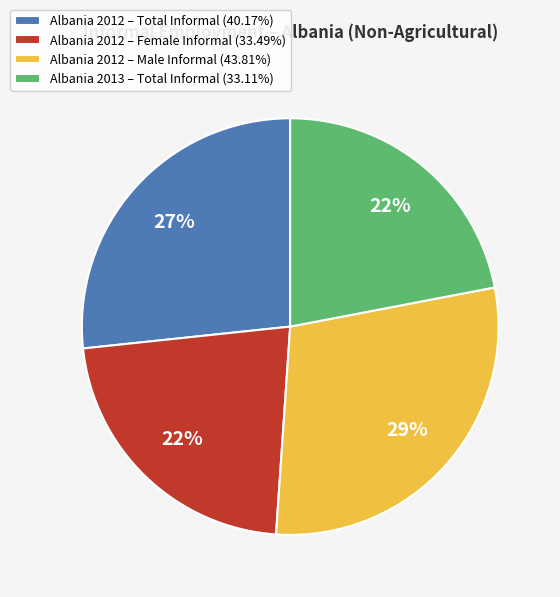

Combined, do Albania 2013 – Total Informal (33.11%) and Albania 2012 – Female Informal (33.49%) account for over 50%?

No